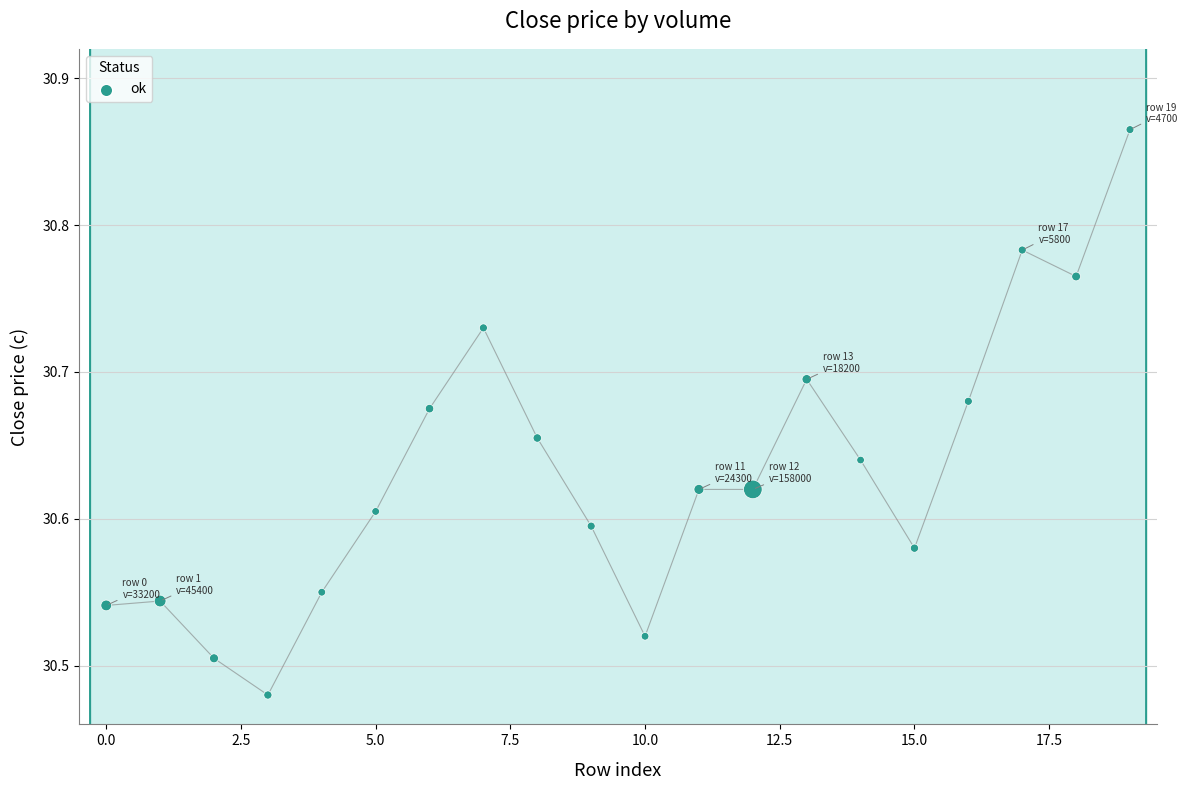

What is the range of Y values (max minus min)?

0.4